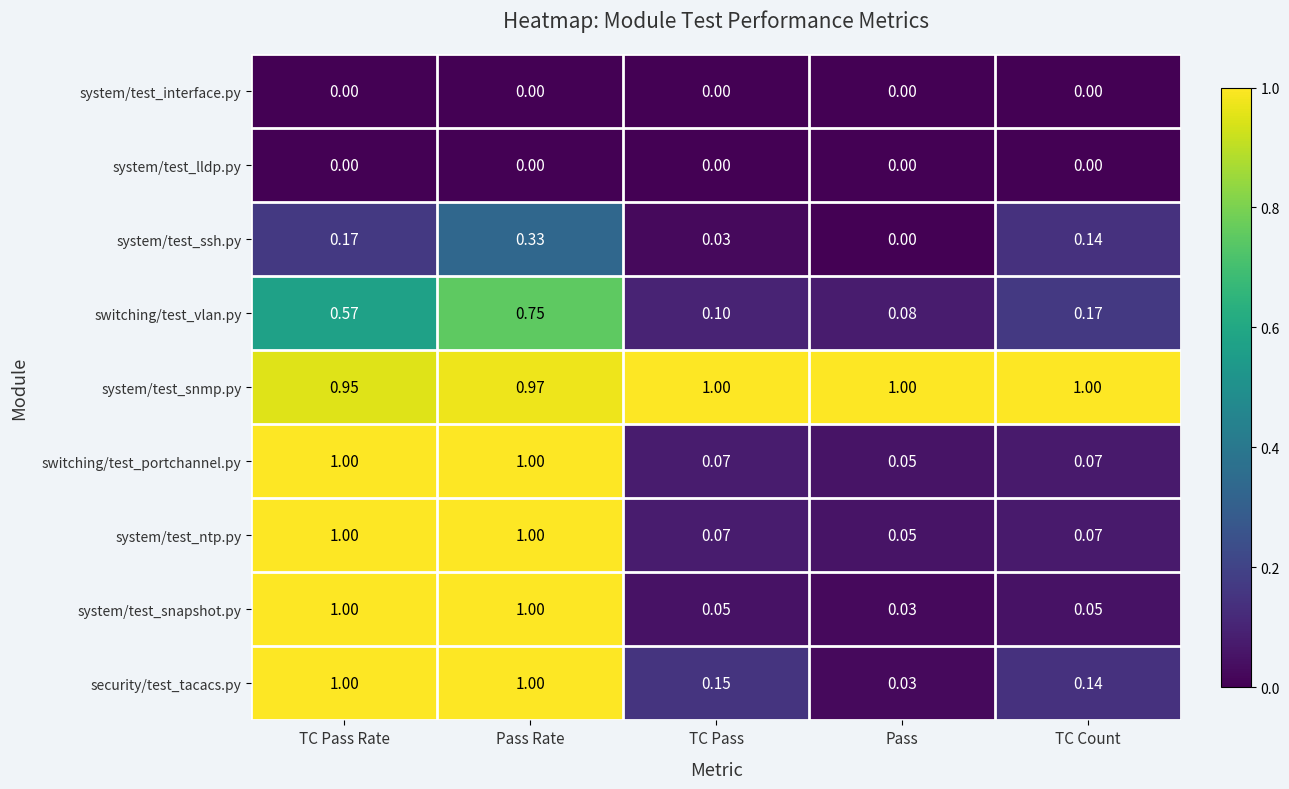

At which label does system/test_snmp.py reach its minimum?

TC Pass Rate